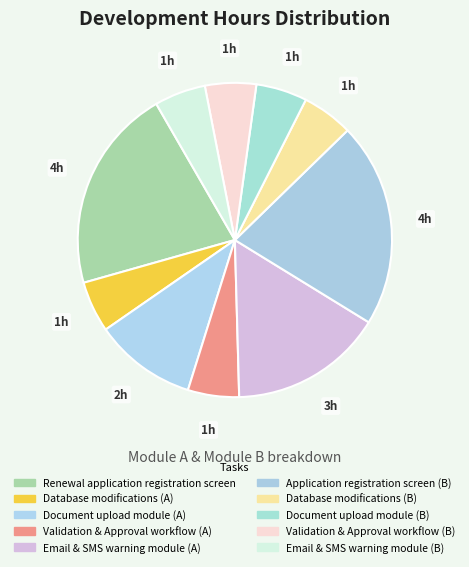

Does Validation & Approval workflow (B) account for over 50% of the chart?

No